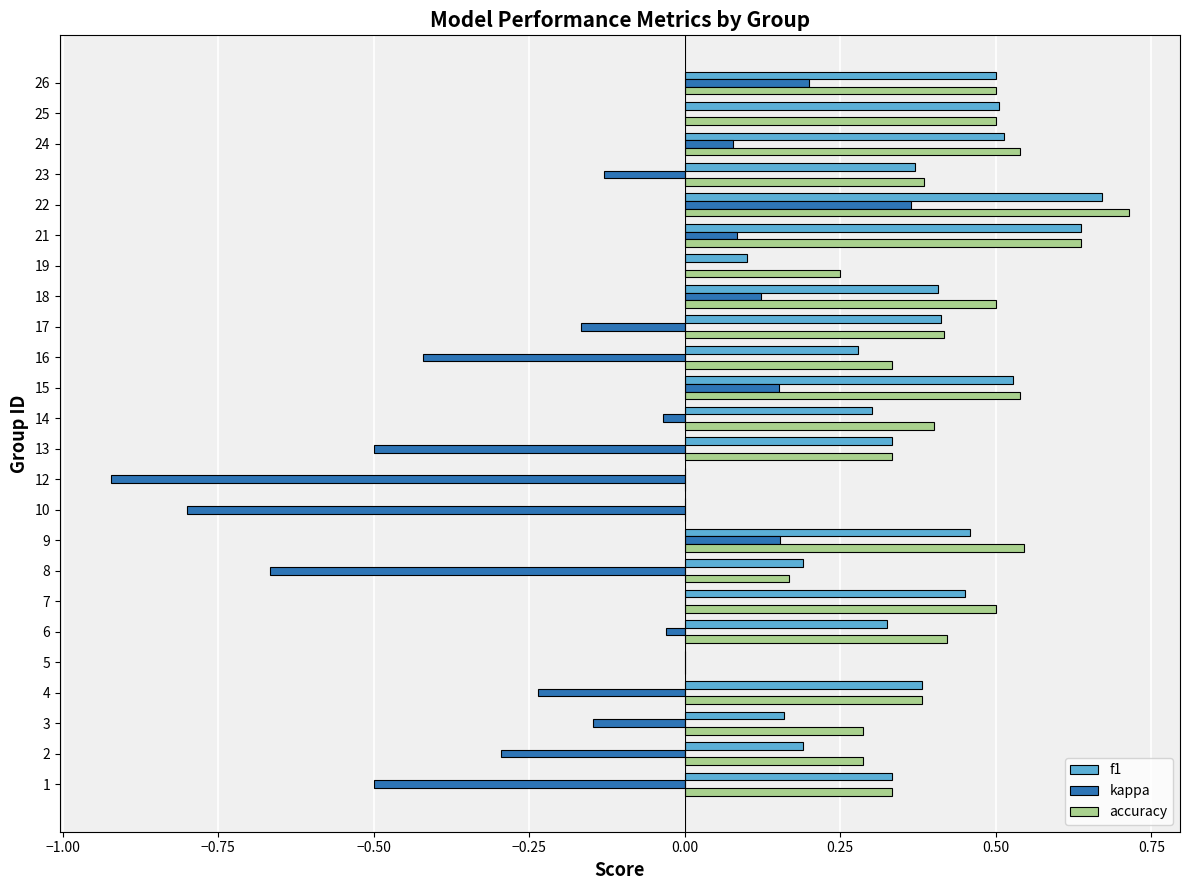

Is the value of accuracy at 9 greater than the value of f1 at 8?

Yes